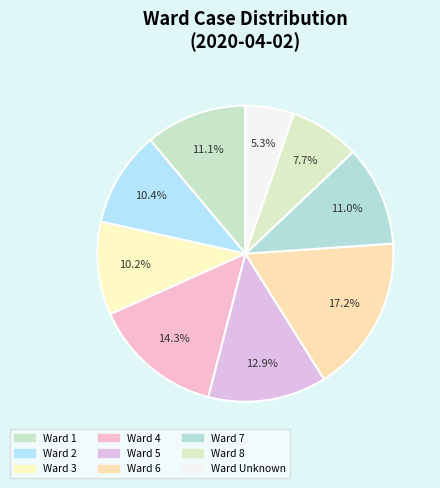

Count the number of slices in the pie.

9